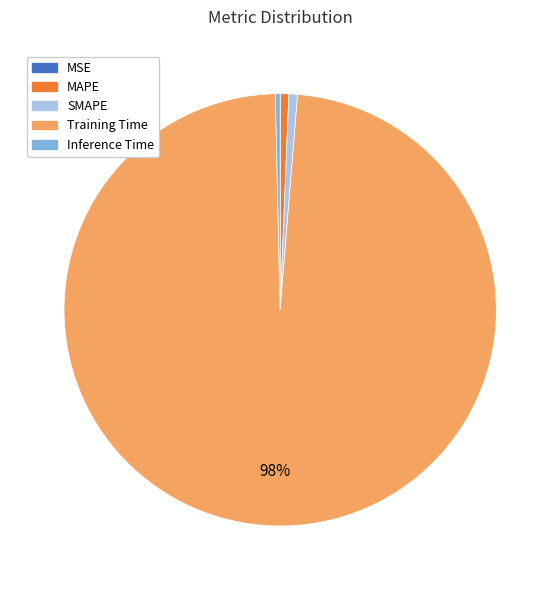

What percentage is the Training Time slice, to the nearest percent?

98%